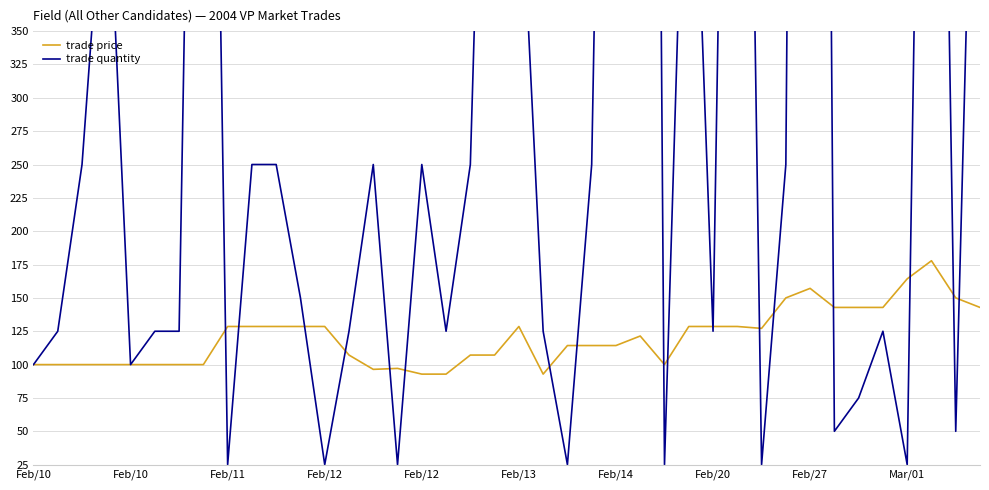

Is it true that trade price equals 167.2 at 14?

False